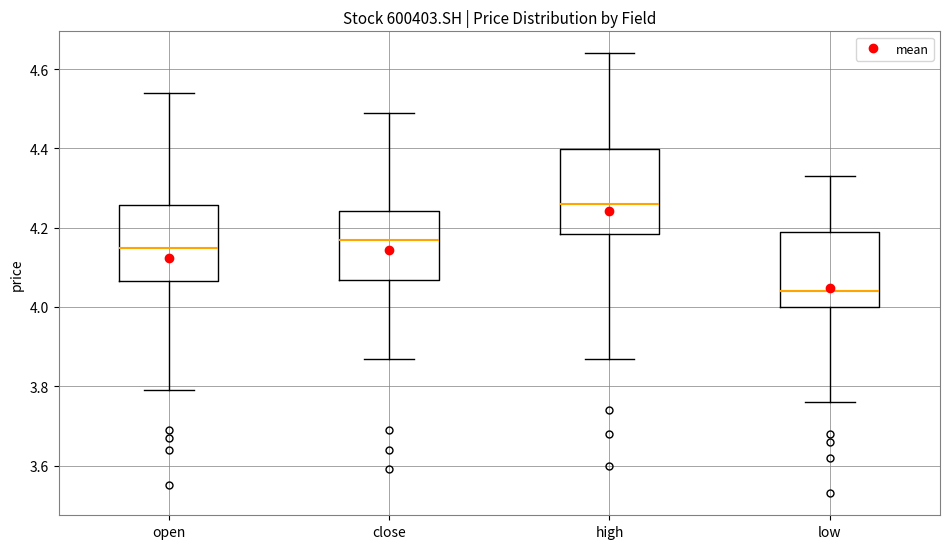

Where is the lower edge of the box for low on the y-axis? The values are not printed on the chart, so give them approximately, as read against the axis.

4.00